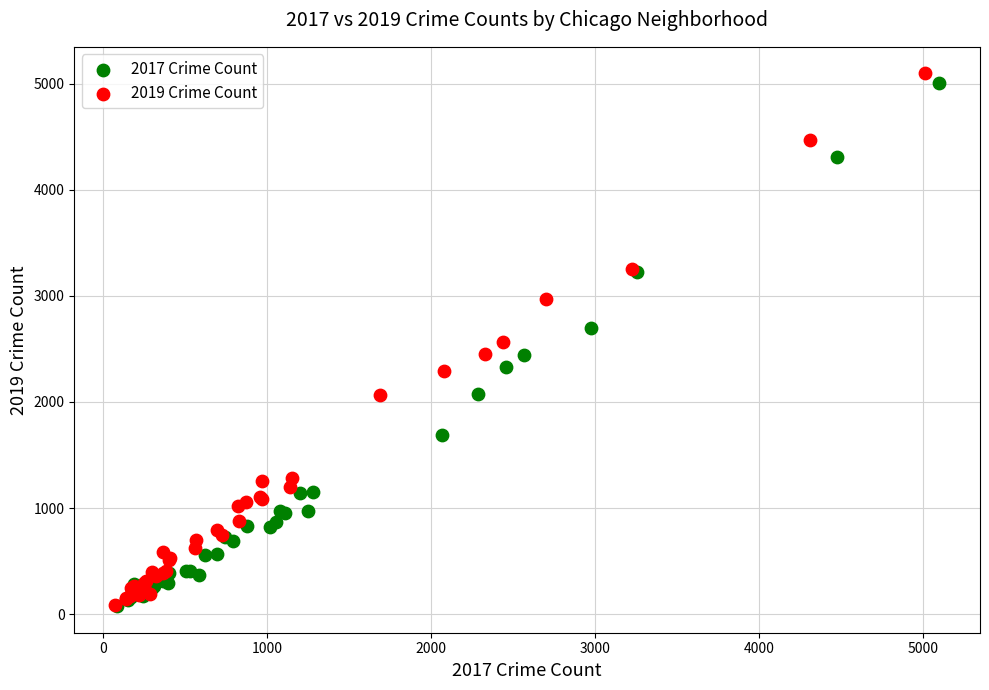

Which series has the largest Y range (max minus min)?

2019 Crime Count